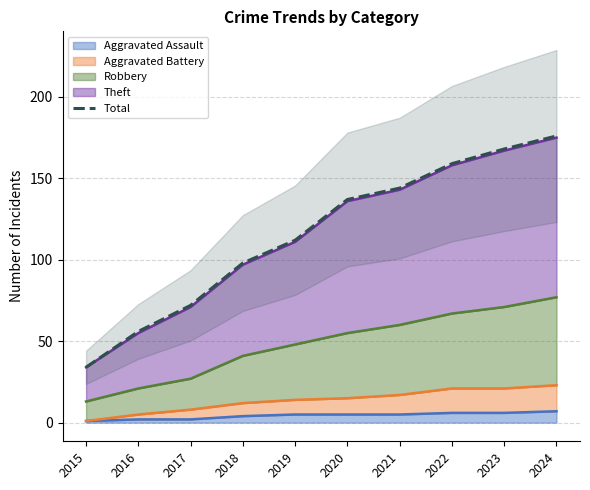

Rank the categories by value from highest to lowest.

2024, 2023, 2022, 2021, 2020, 2019, 2018, 2017, 2016, 2015